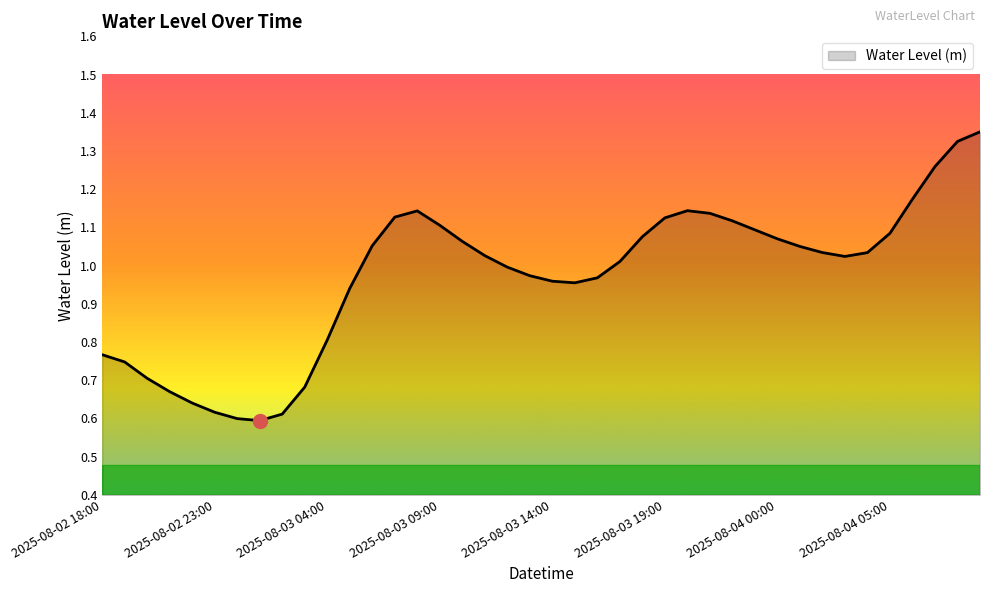

What is the value of the 38th point from the left?

1.3